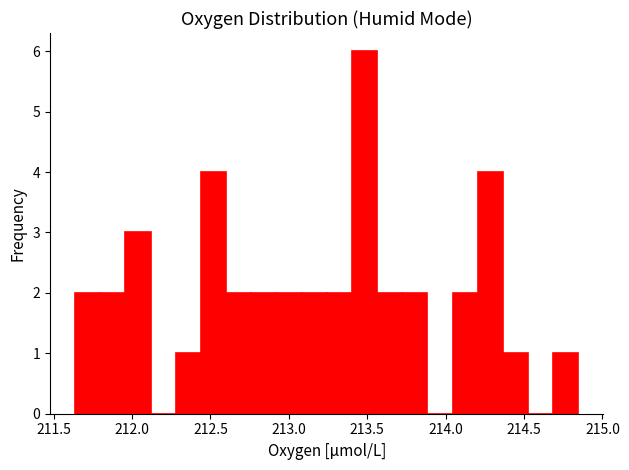

Around what value on the x-axis is the tallest bar? Give the approximate position of its centre, as read against the axis.

213.50